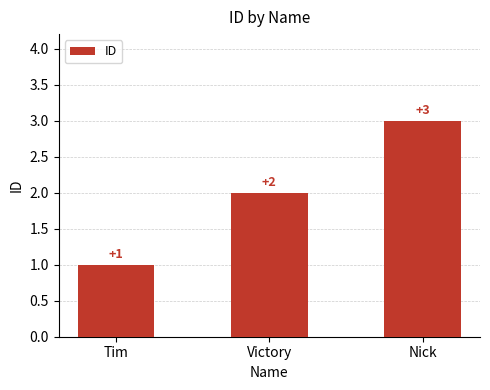

List the labels in order of value, largest first.

Nick, Victory, Tim